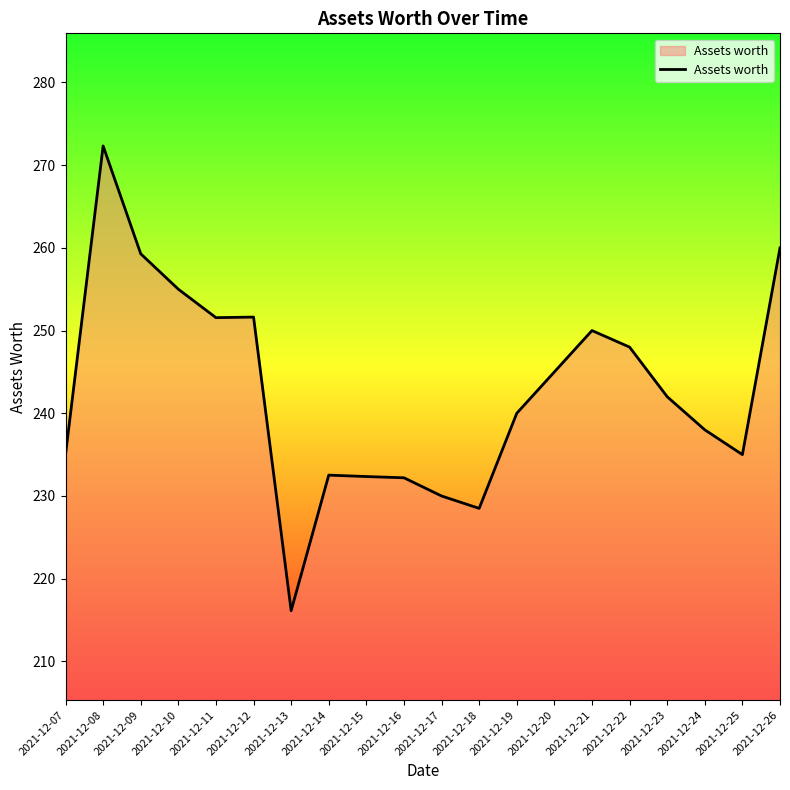

The value at 2021-12-14 is 232.5. True or false?

True